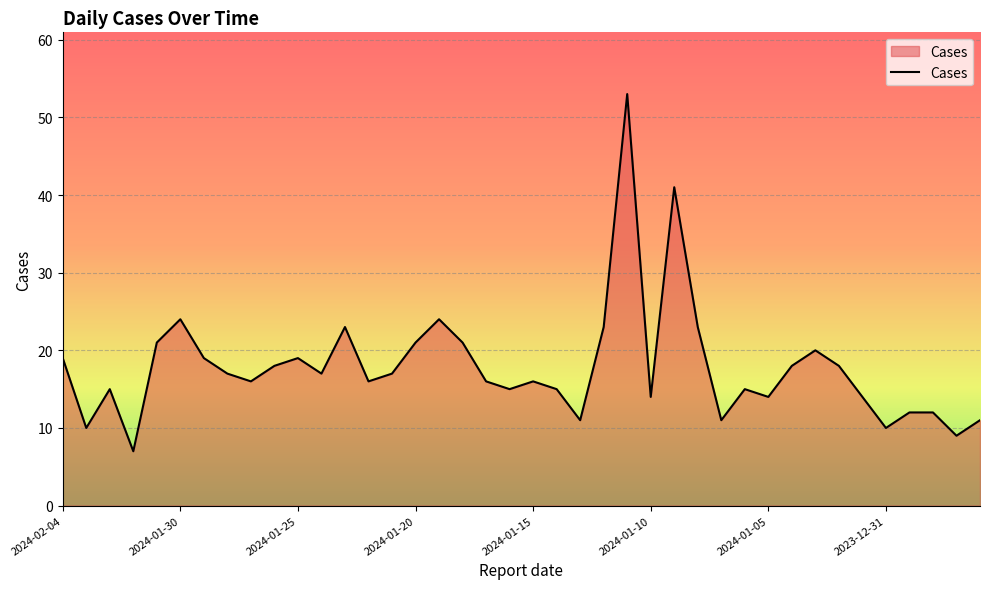

What is the sum of all values?

715